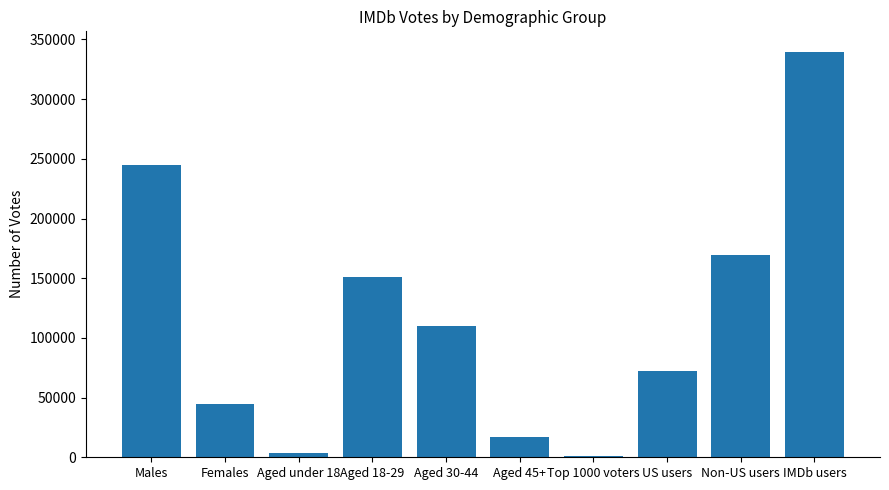

Approximately how many times larger is the value at Aged under 18 compared to Aged 45+?

0.2